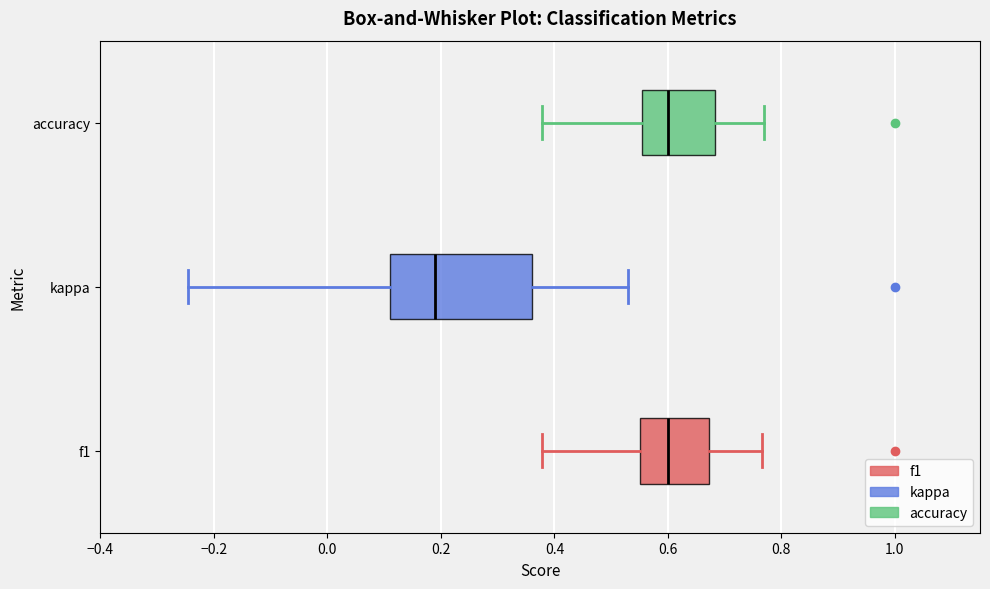

Where does the left whisker of the box for kappa end on the x-axis? The values are not printed on the chart, so give them approximately, as read against the axis.

-0.24